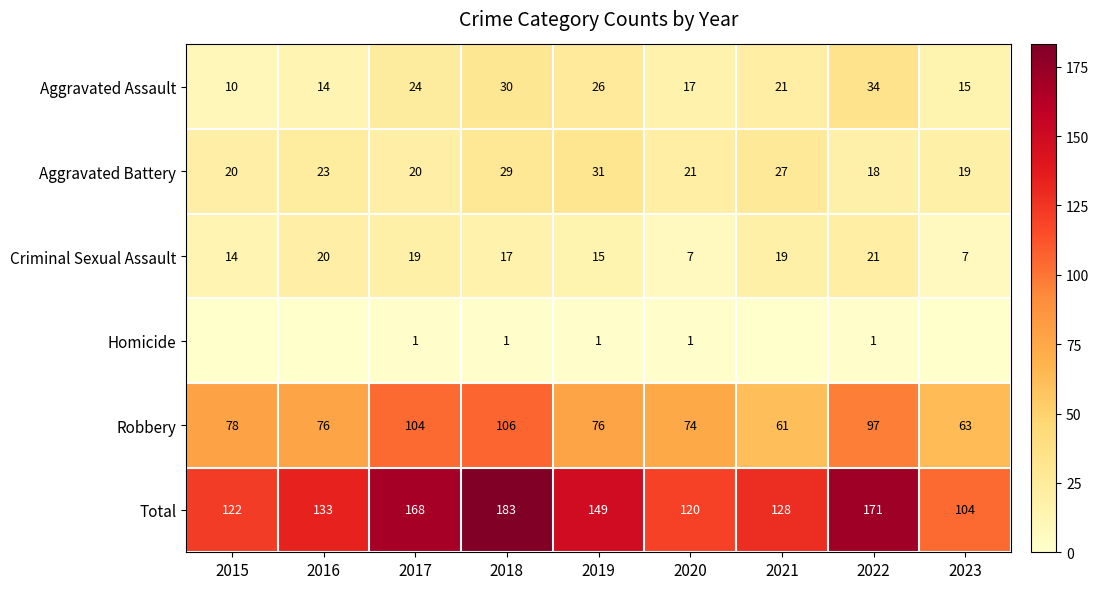

What is the maximum value for Total?

183